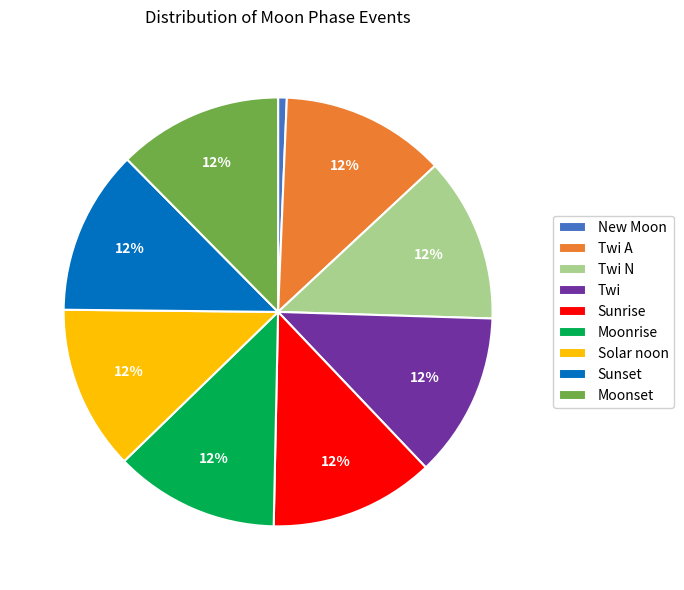

Is there any slice that represents more than half of the pie?

No